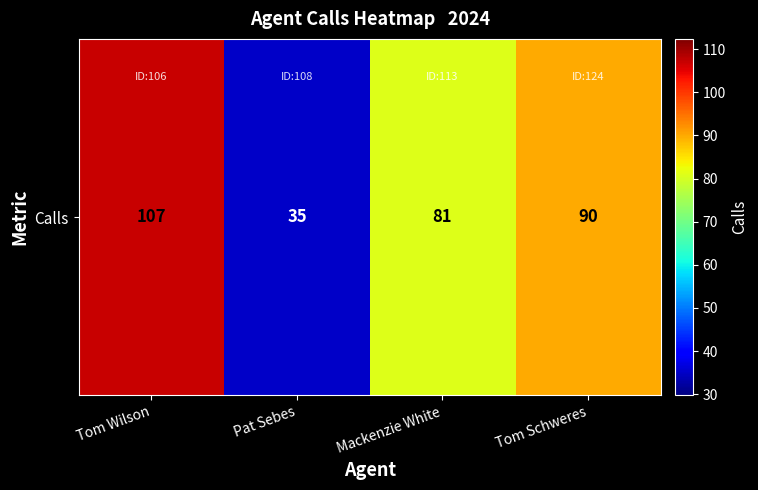

How many data points are less than 90?

2